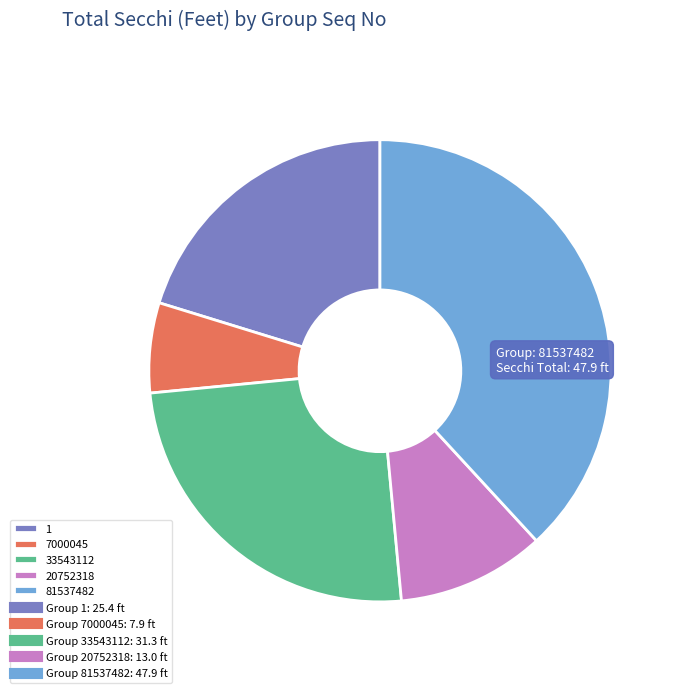

Does 1 account for over 50% of the chart?

No